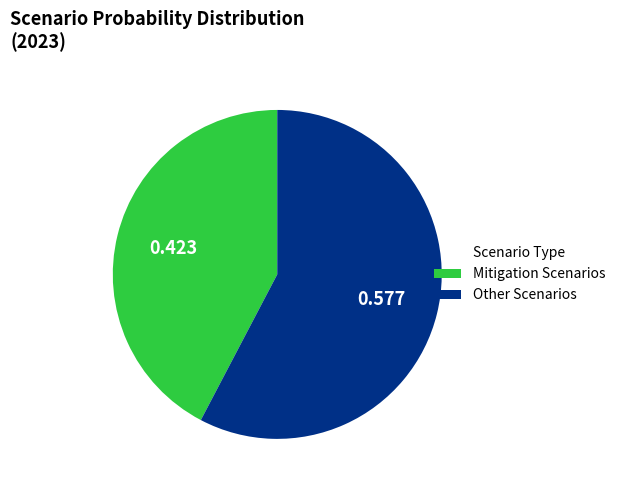

What is the largest slice in the pie chart?

Other Scenarios